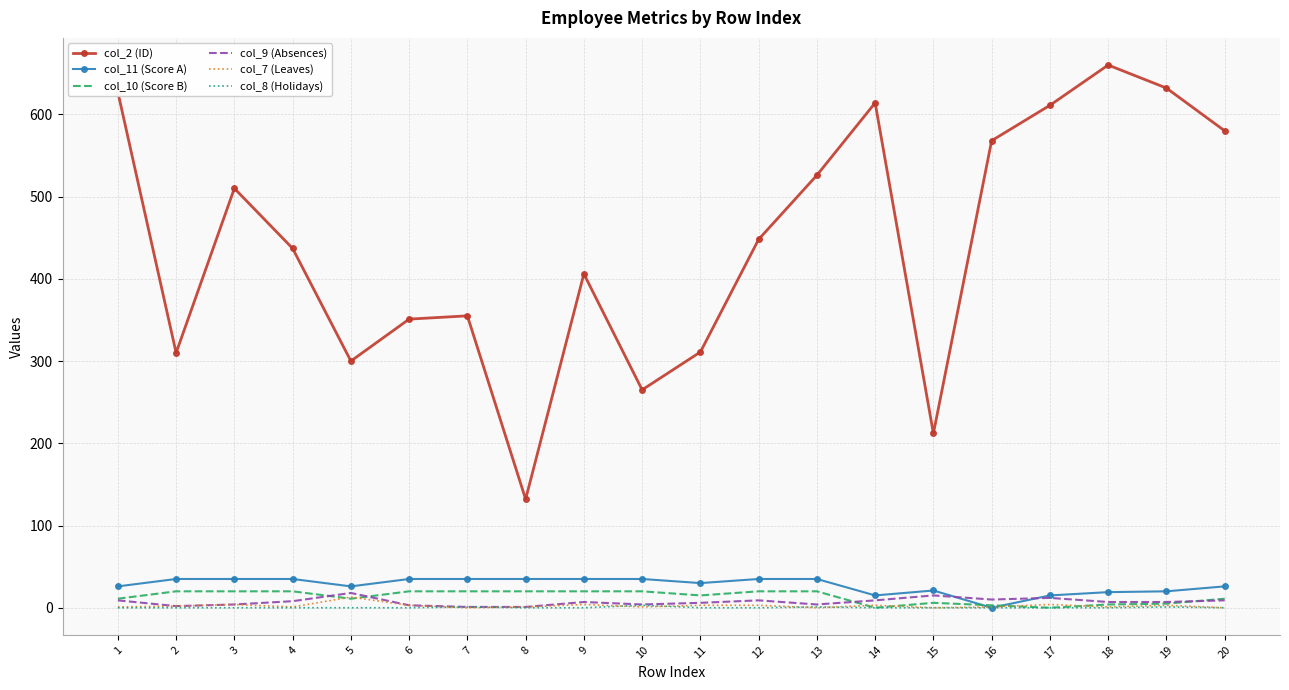

After their last crossing, which series has the higher values: col_11 (Score A) or col_7 (Leaves)?

col_11 (Score A)